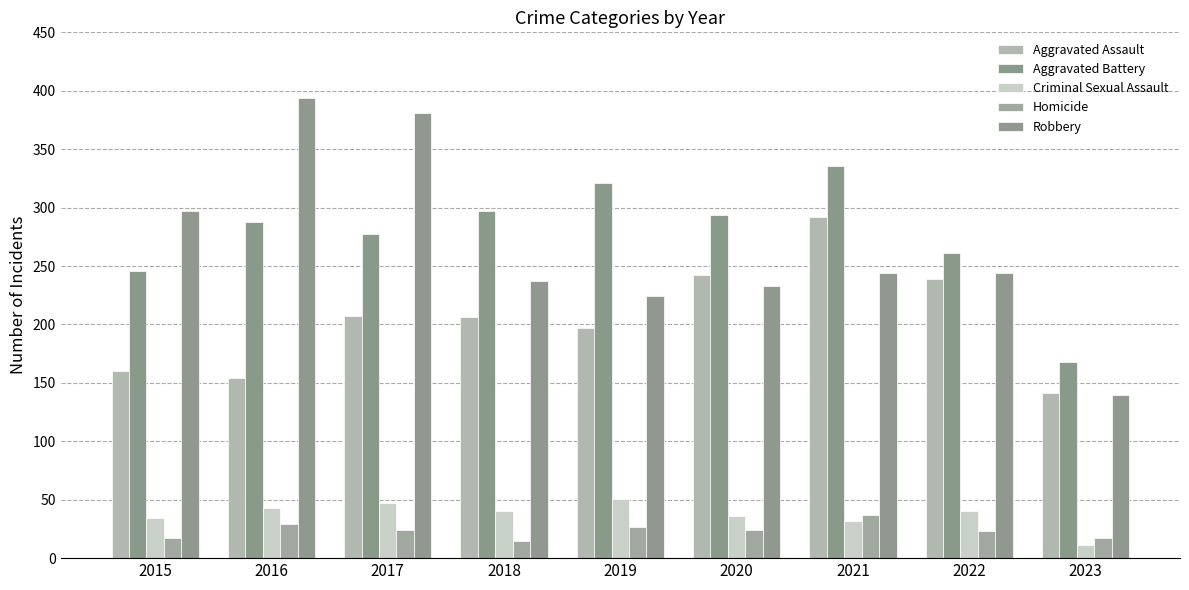

What is the minimum value shown in the chart?

11